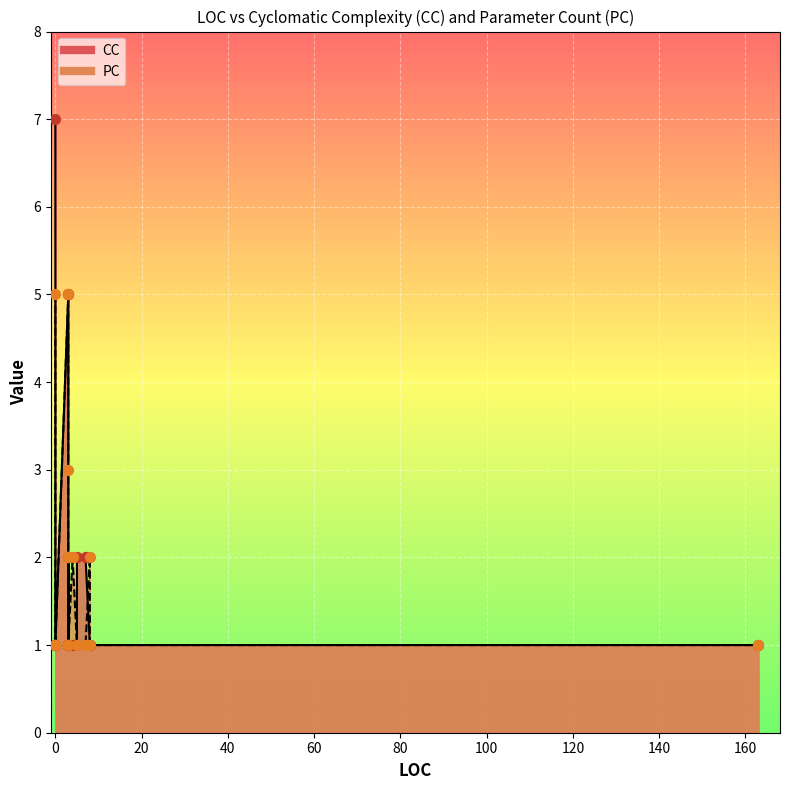

Which series has the widest spread of Y values?

CC